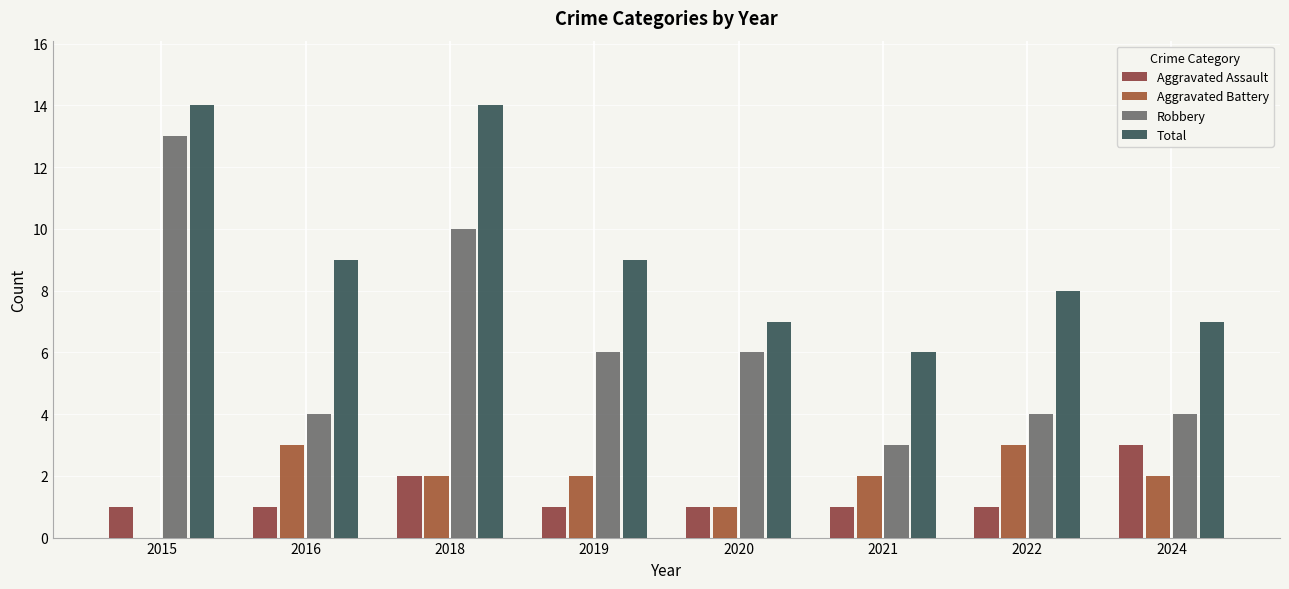

Rank the series by their maximum value, from highest to lowest.

Total, Robbery, Aggravated Assault, Aggravated Battery